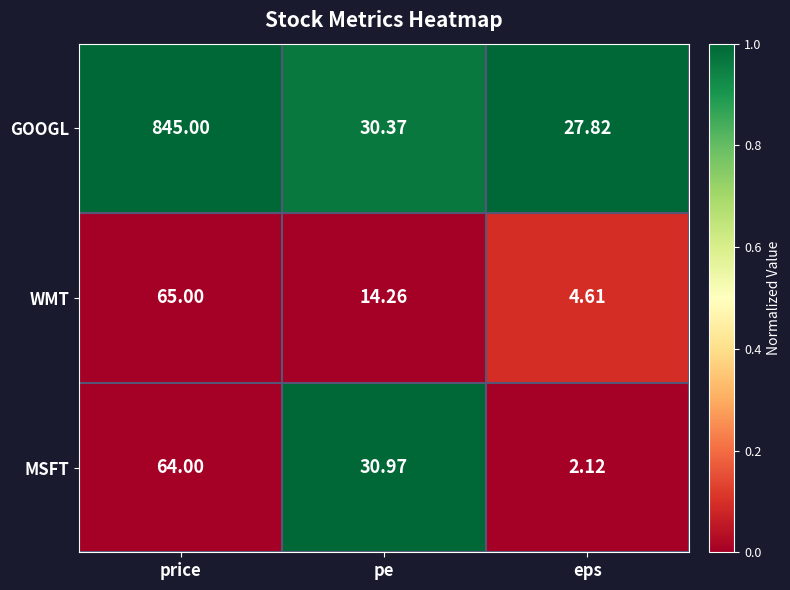

List the labels in order of GOOGL value, largest first.

price, pe, eps